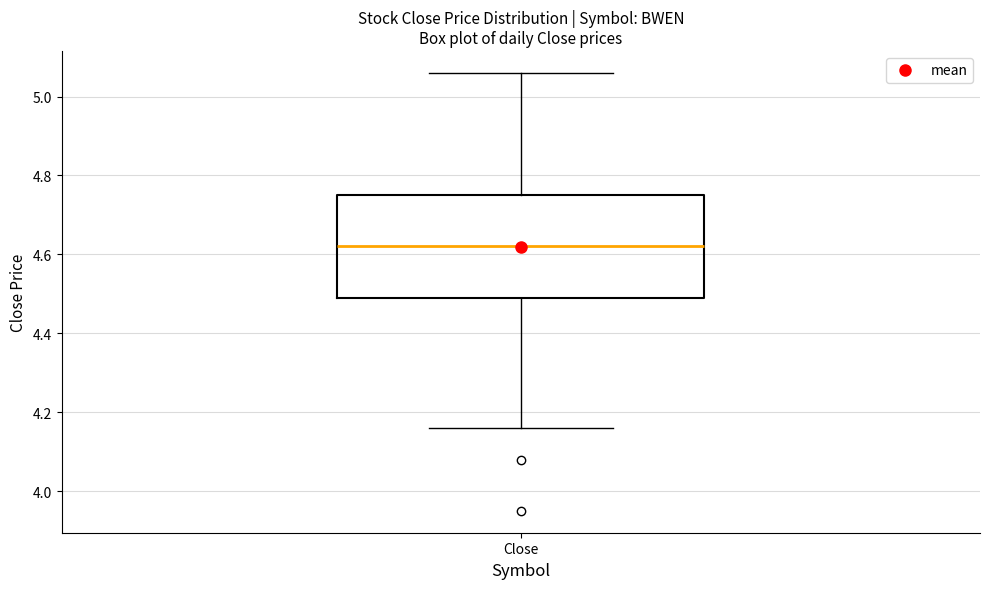

Transcribe this box plot: give where the median line is, the range the box spans, and where the two whiskers end, as read against the y-axis. The values are not printed on the chart, so give them approximately, as read against the axis.

median 4.62, box 4.48 to 4.76, whiskers 4.16 to 5.06